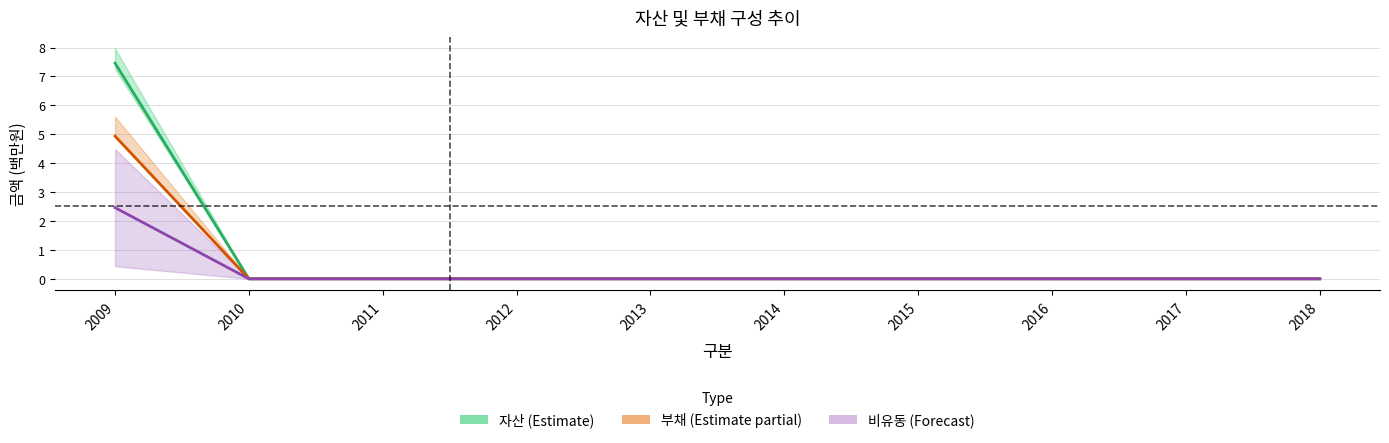

Reading left to right, extract all data points from this chart.

자산: 2009=7.5	2010=0.0	2011=0.0	2012=0.0	2013=0.0	2014=0.0	2015=0.0	2016=0.0	2017=0.0	2018=0.0
유동자산: 2009=4.9	2010=0.0	2011=0.0	2012=0.0	2013=0.0	2014=0.0	2015=0.0	2016=0.0	2017=0.0	2018=0.0
비유동자산: 2009=2.5	2010=0.0	2011=0.0	2012=0.0	2013=0.0	2014=0.0	2015=0.0	2016=0.0	2017=0.0	2018=0.0